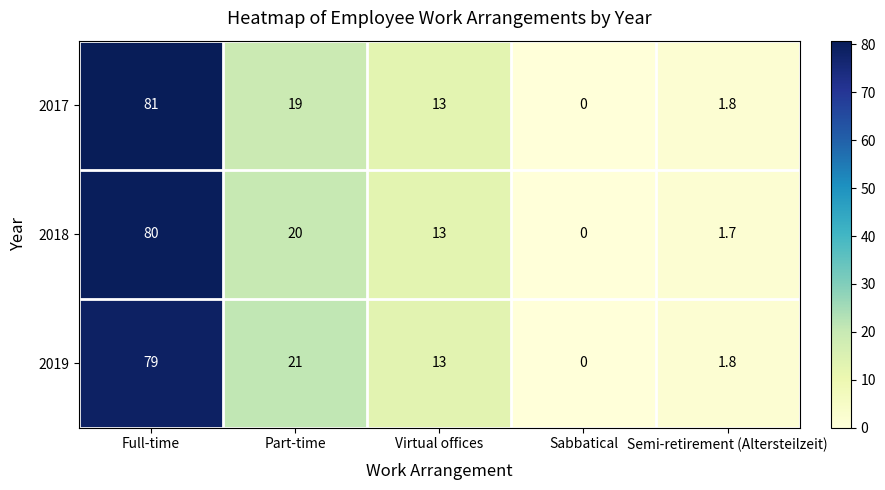

Reading left to right, extract all data points from this chart.

2017: Full-time=81.0	Part-time=19.0	Virtual offices=13.0	Sabbatical=0.0	Semi-retirement (Altersteilzeit)=1.8
2018: Full-time=80.0	Part-time=20.0	Virtual offices=13.0	Sabbatical=0.0	Semi-retirement (Altersteilzeit)=1.7
2019: Full-time=79.0	Part-time=21.0	Virtual offices=13.0	Sabbatical=0.0	Semi-retirement (Altersteilzeit)=1.8